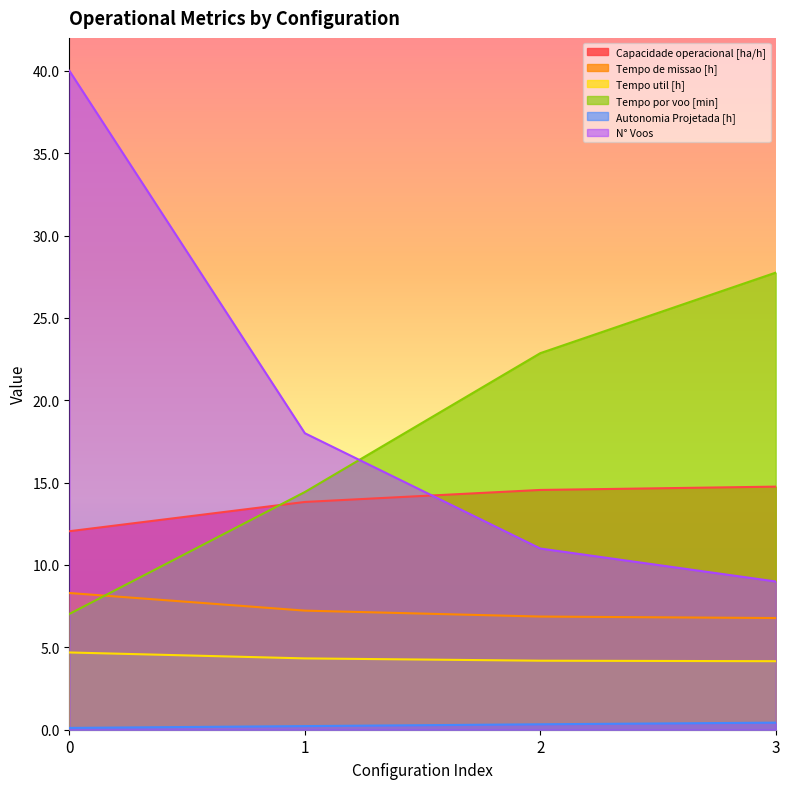

What is the sum of all Tempo por voo [min] values?

72.1